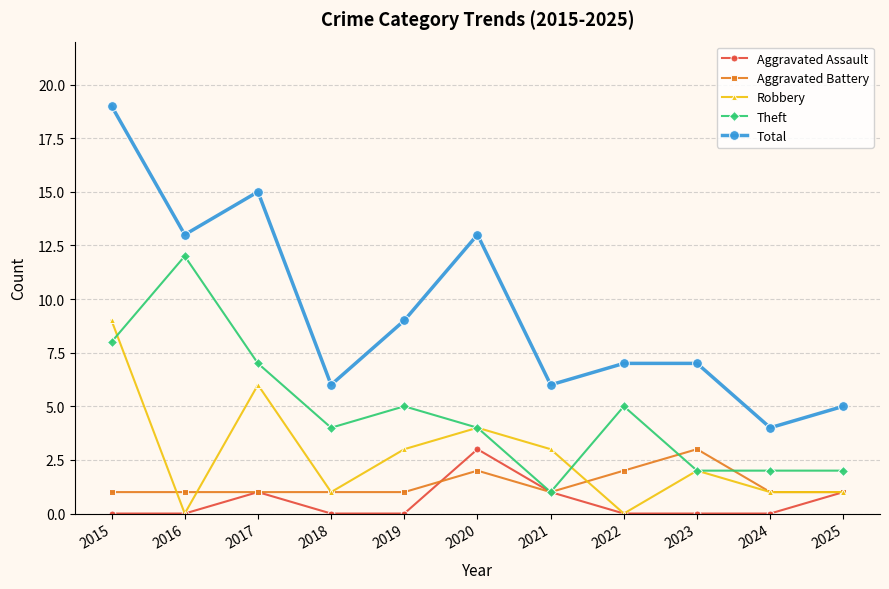

Which category has the highest value in the Theft series?

2016